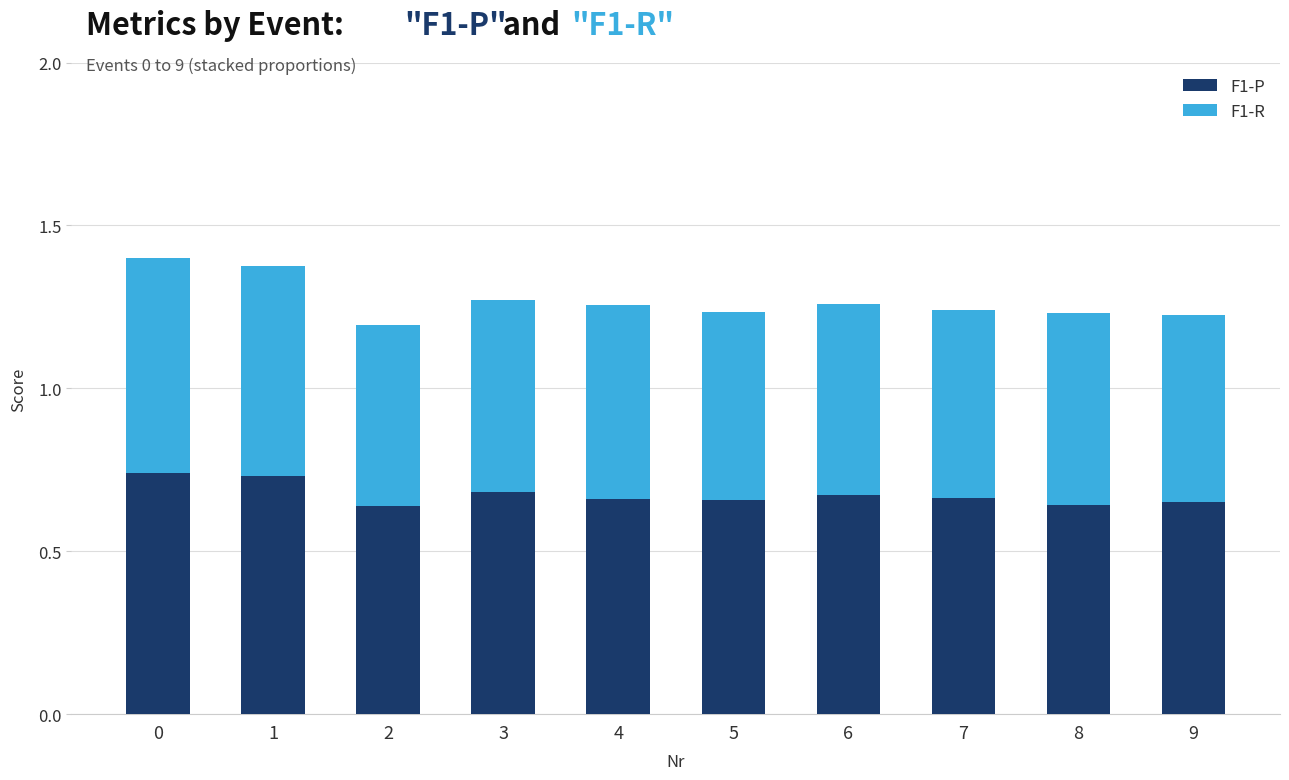

What is the sum of all F1-P values?

6.7